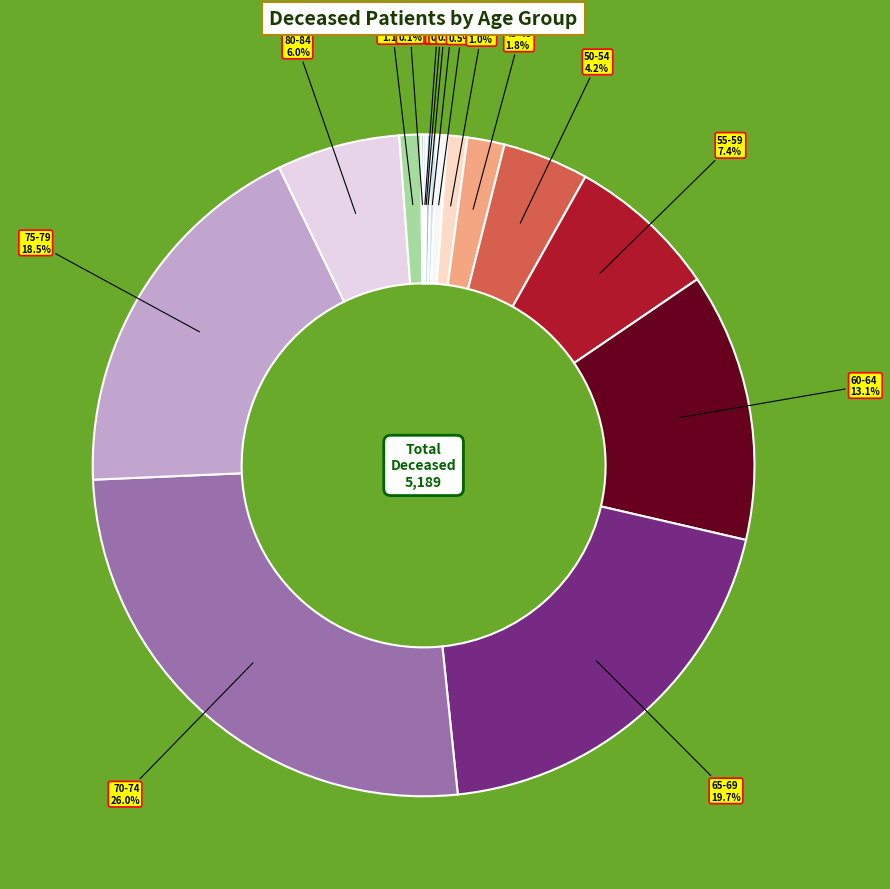

To the nearest percent, what percentage of the pie is 70-74?

26%